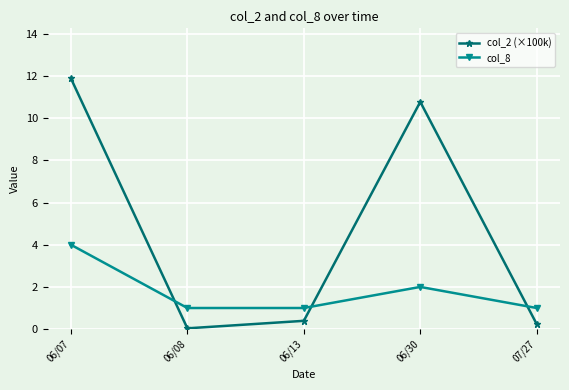

Which series changed the most between 06/08 and 06/30?

col_2 (×100k)